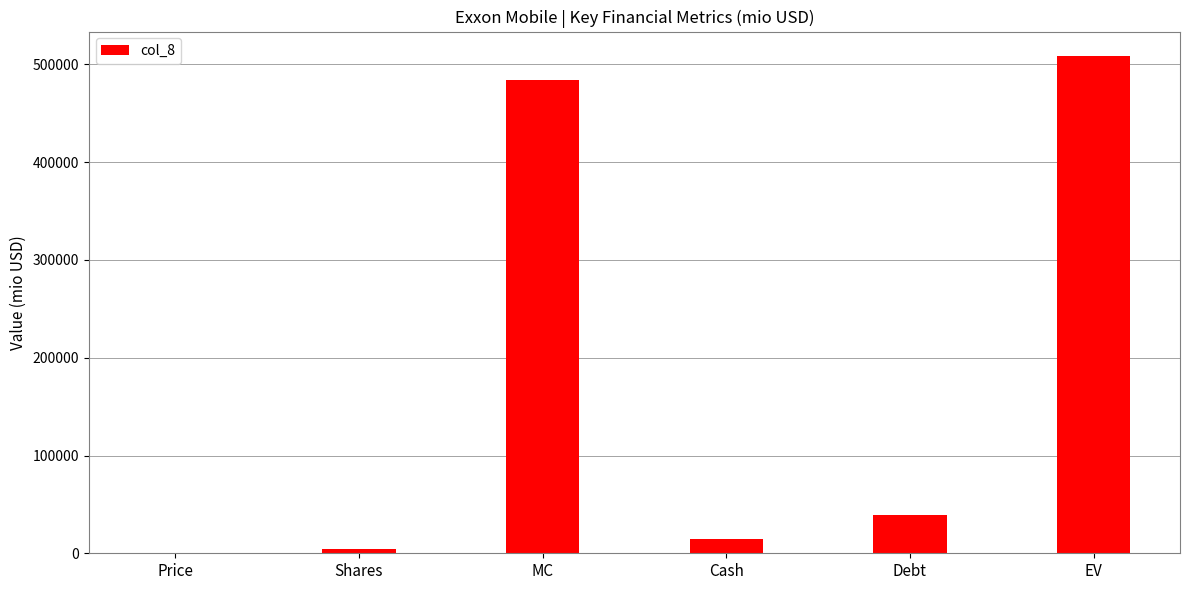

What is the change in value from Debt to EV?

+469185.5